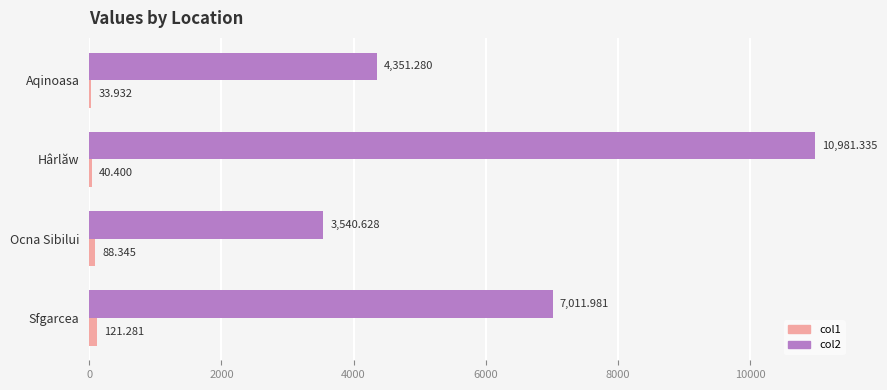

Which series has the largest total across all categories?

col2